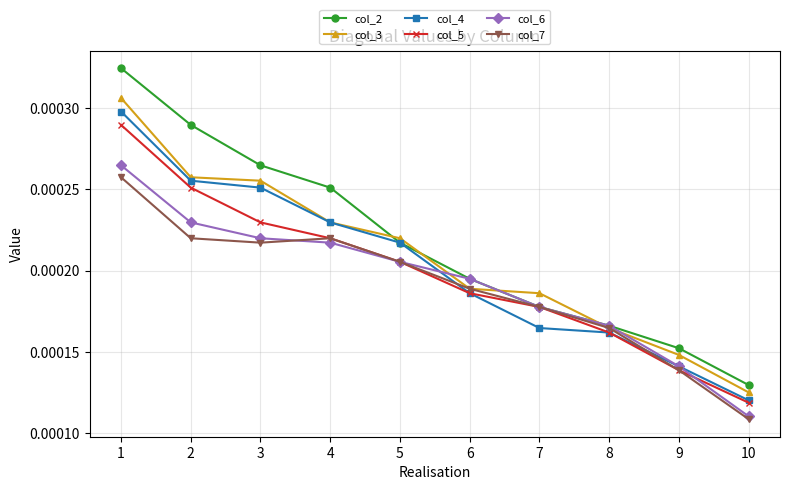

How many col_5 values are between 0 and 1?

10